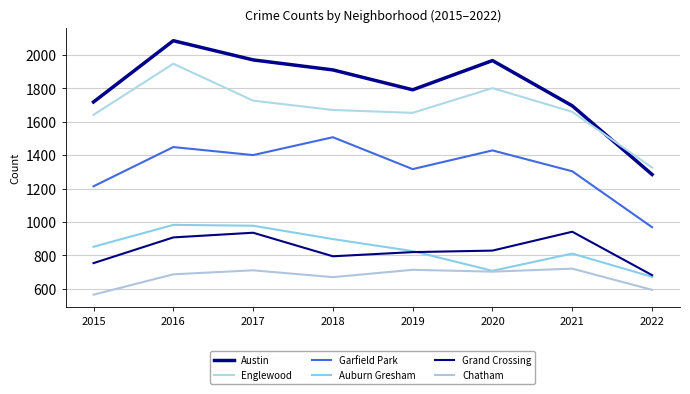

Which series changed the most between 2015 and 2016?

Austin